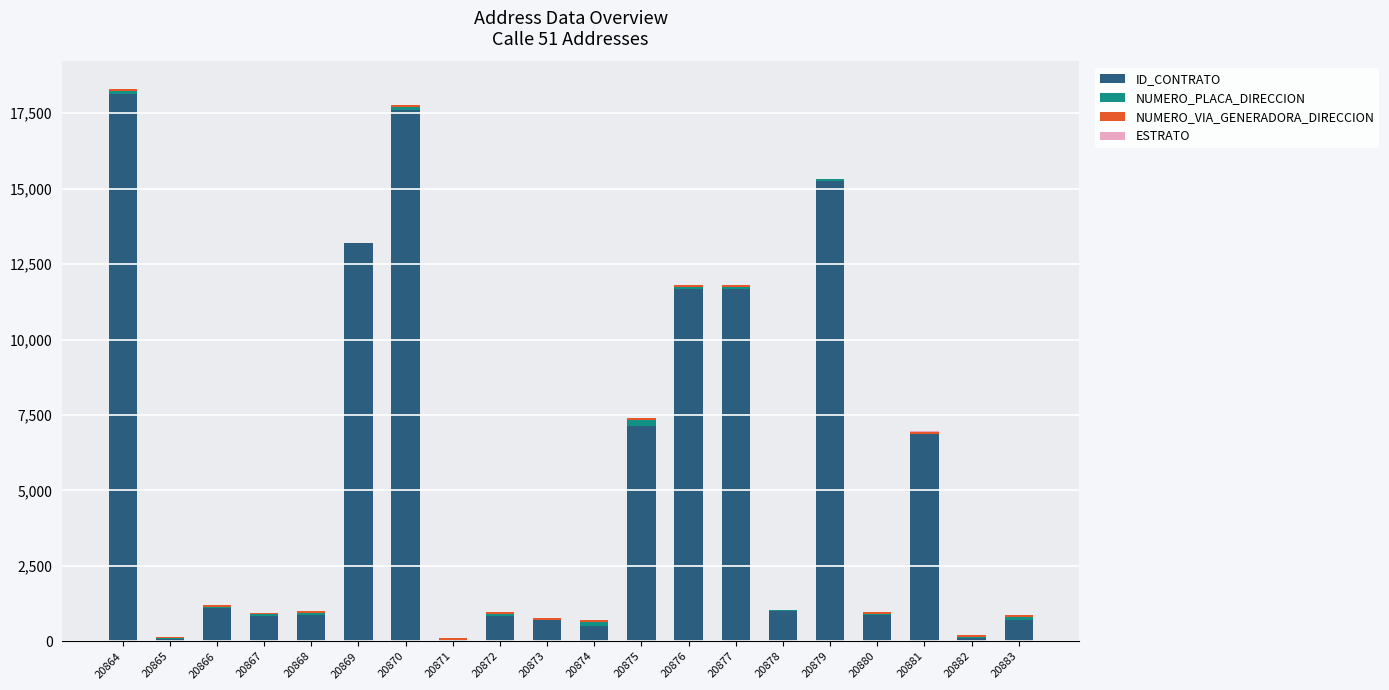

Are the bars grouped side by side (vs. stacked)?

No